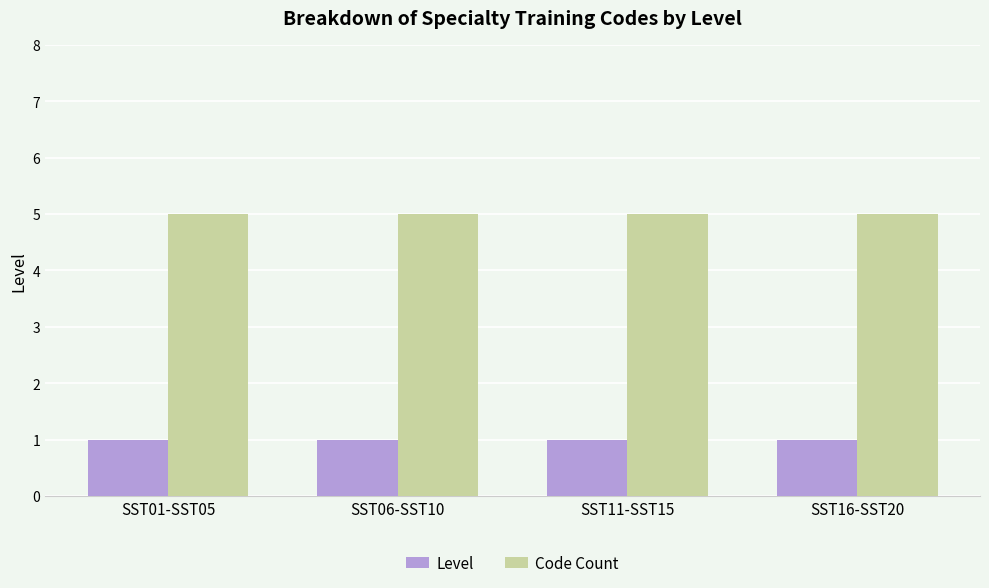

What are all the series names shown in the legend?

Level, Code Count